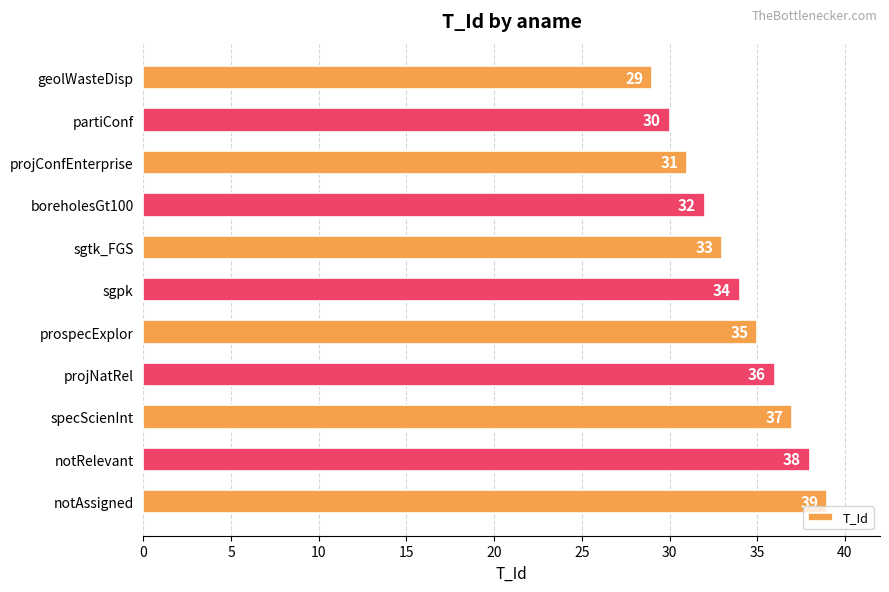

The value at projConfEnterprise is 8. True or false?

False